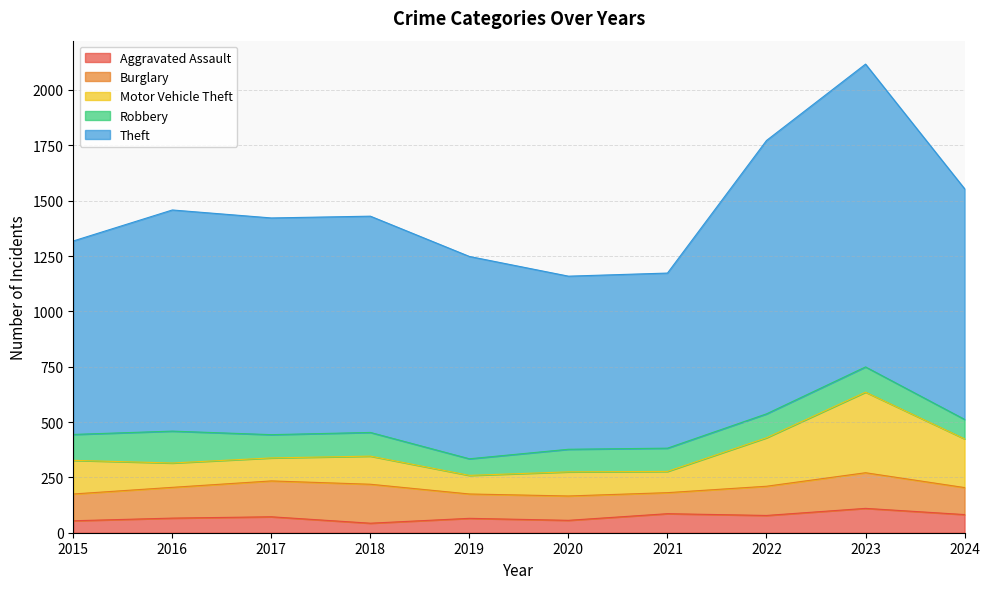

Read the Aggravated Assault value at 2023, to the nearest 5.

110